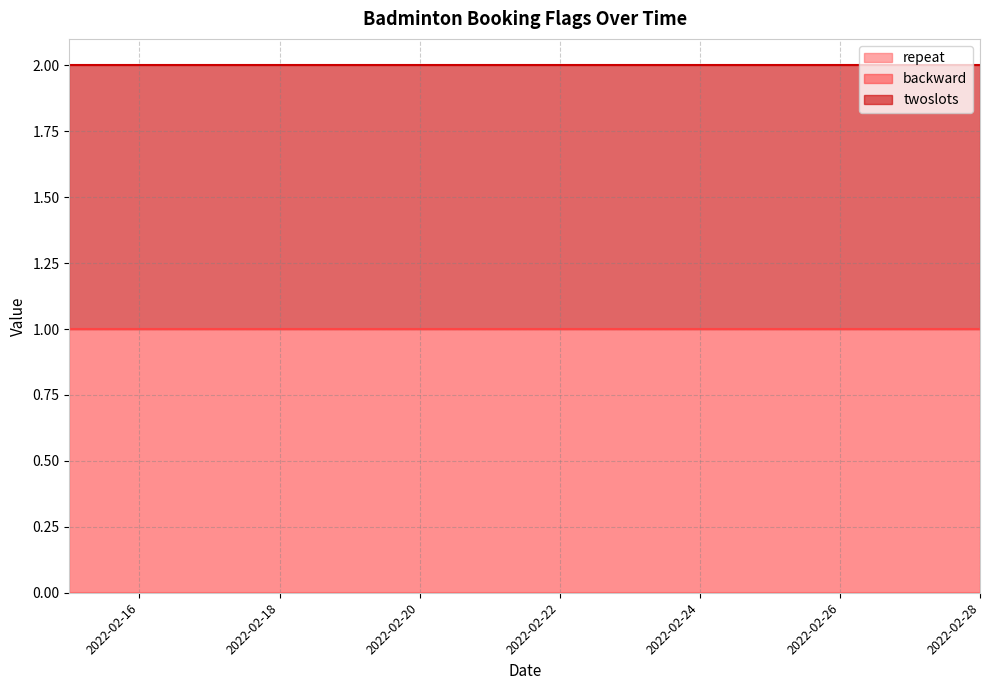

Reading right to left, extract all data points from this chart.

repeat: 0	0	0	0	0	0	0	0	0	0	0	0	0	0
backward: 1	1	1	1	1	1	1	1	1	1	1	1	1	1
twoslots: 1	1	1	1	1	1	1	1	1	1	1	1	1	1